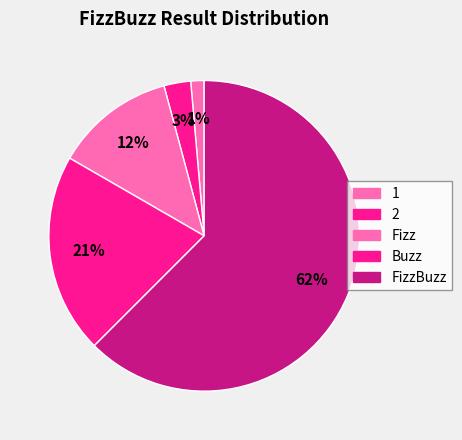

Count the number of slices in the pie.

5